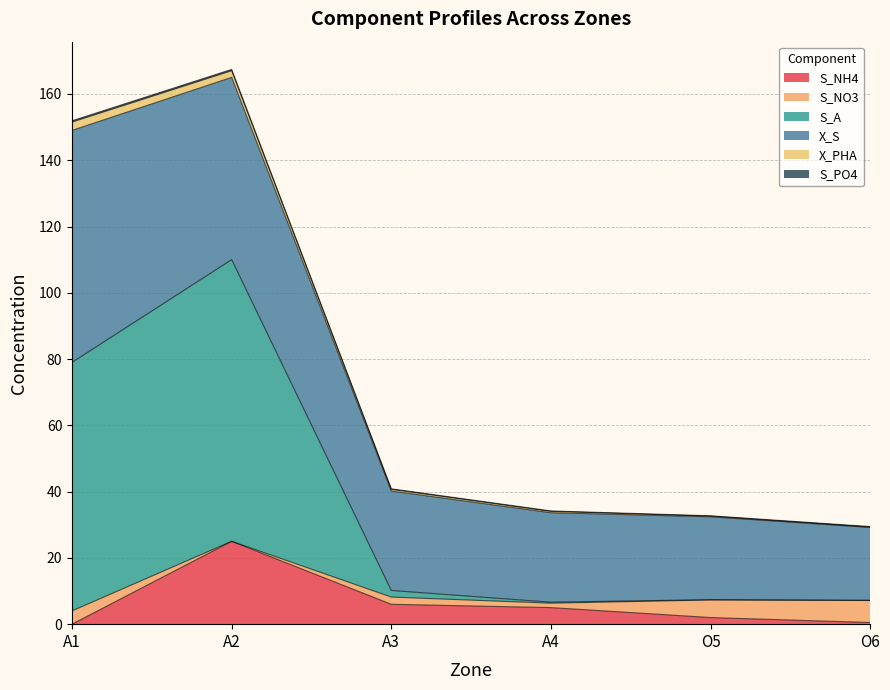

Where is the first local maximum for S_PO4?

A2